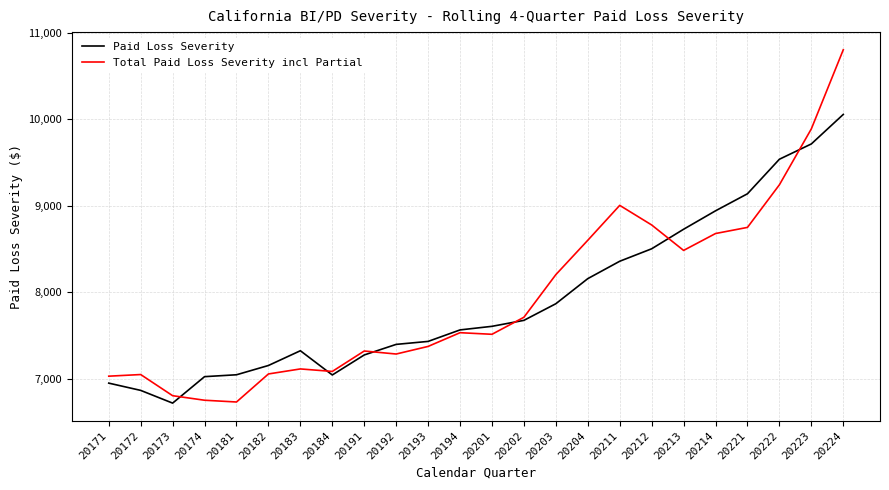

What is the total value across all series at 20182?

14204.8